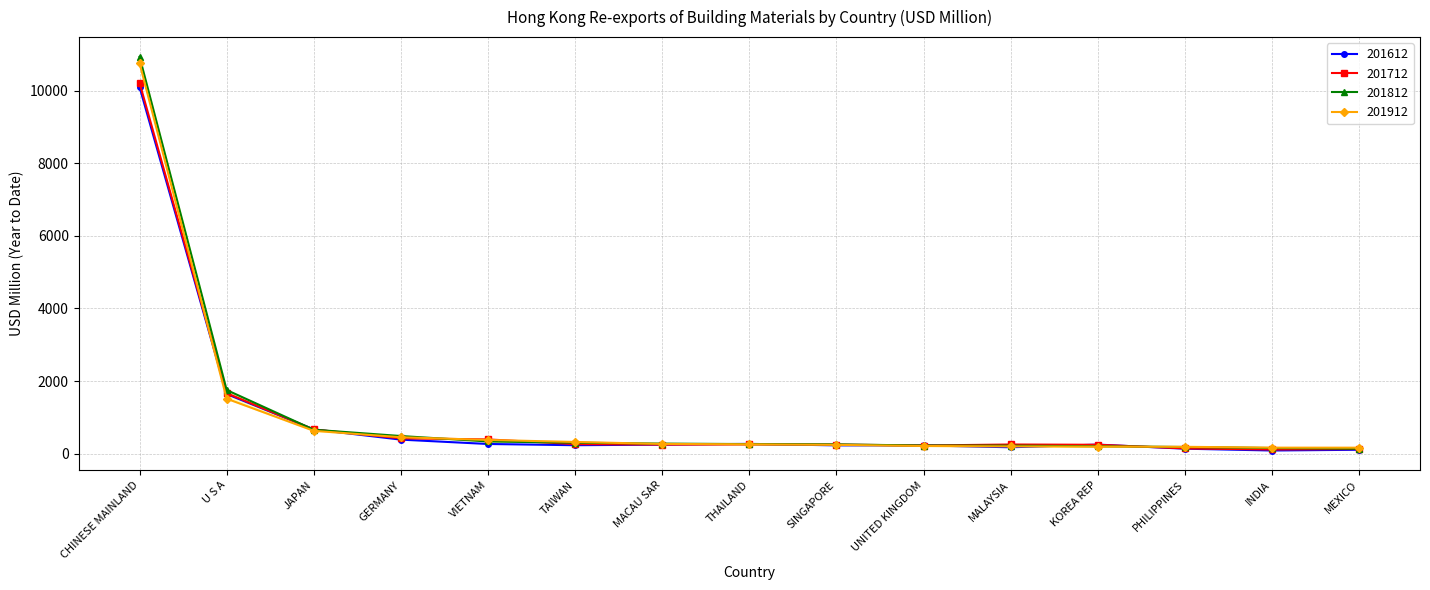

Rank the series by their maximum value, from lowest to highest.

201612, 201712, 201912, 201812